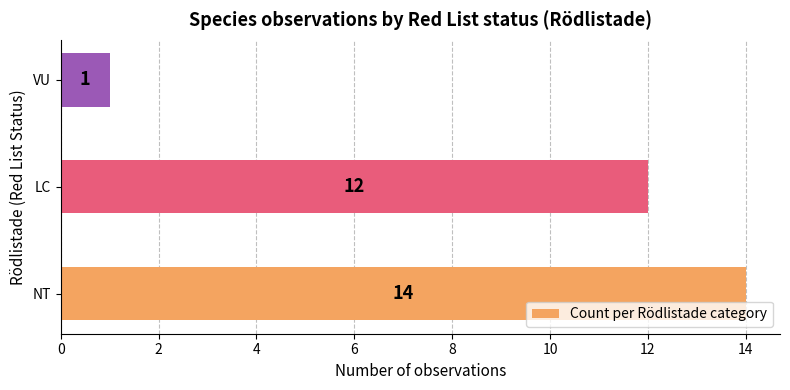

How many series are shown in this chart?

1